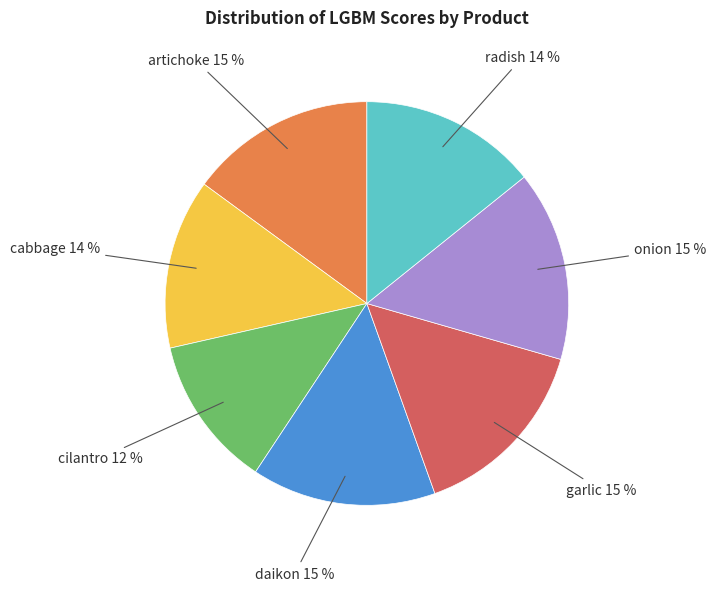

Does any single category account for the majority?

No